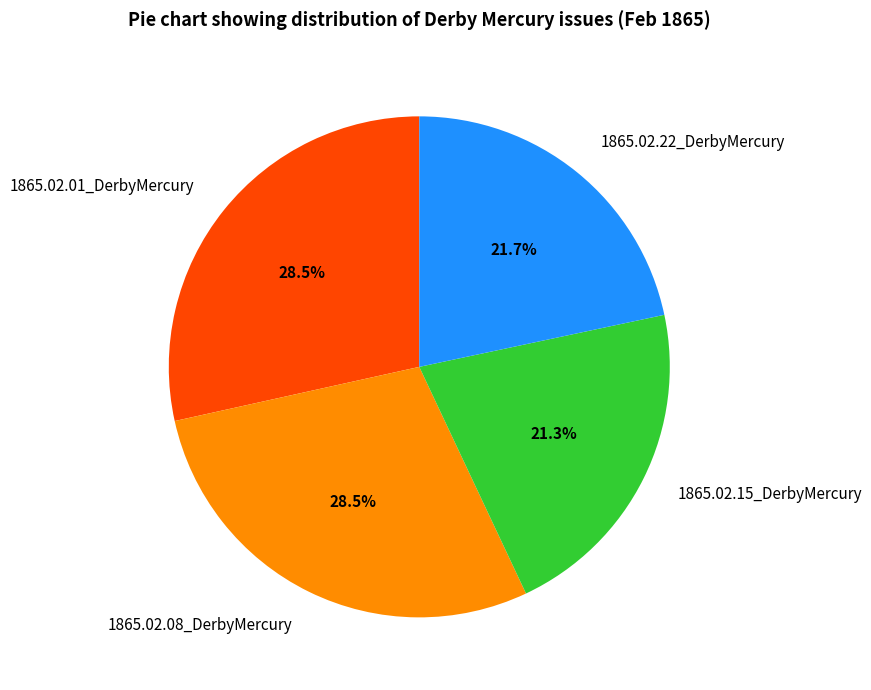

True or false: 1865.02.15_DerbyMercury accounts for 32% of the total.

False